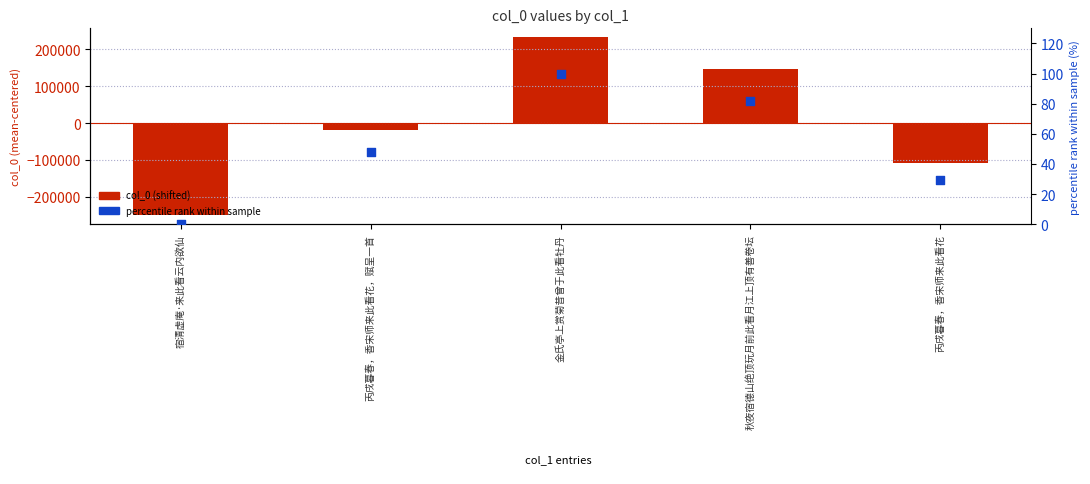

Which series reaches the maximum Y coordinate?

col_0 (shifted)